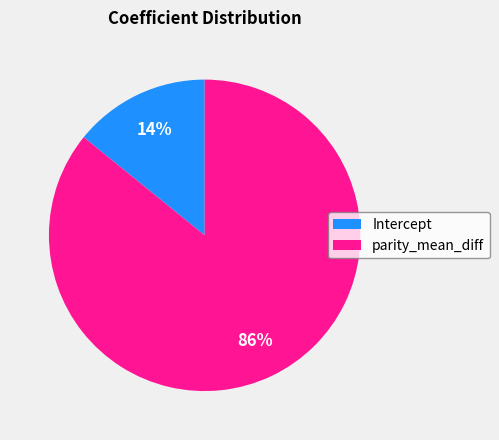

The Intercept slice represents 14% of the pie. True or false?

True